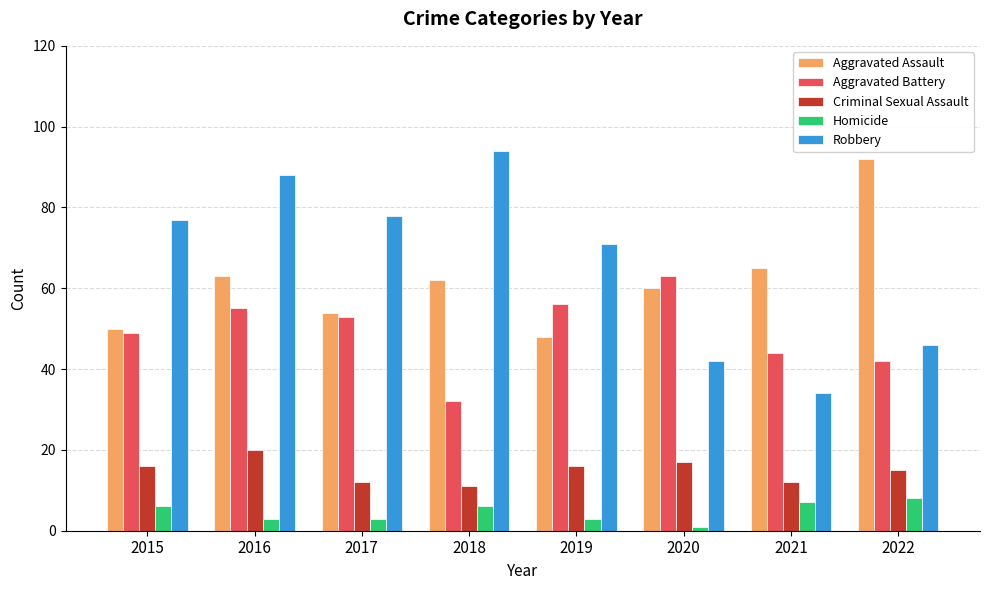

Rank the series at 2020 from lowest to highest value.

Homicide, Criminal Sexual Assault, Robbery, Aggravated Assault, Aggravated Battery